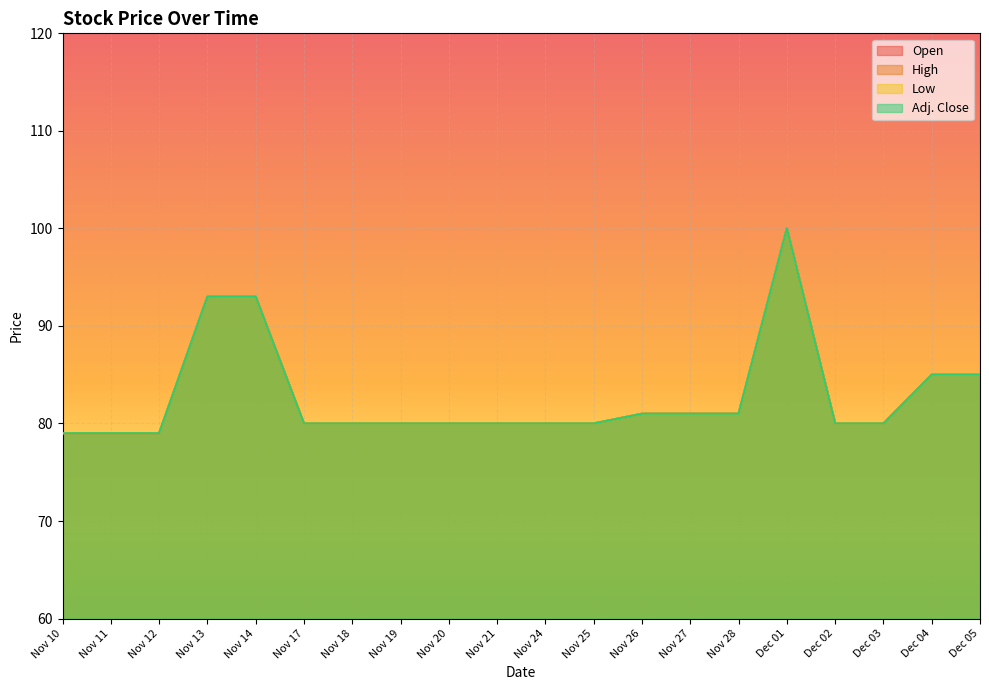

What is the label of the 14th point from the left?

Nov 27